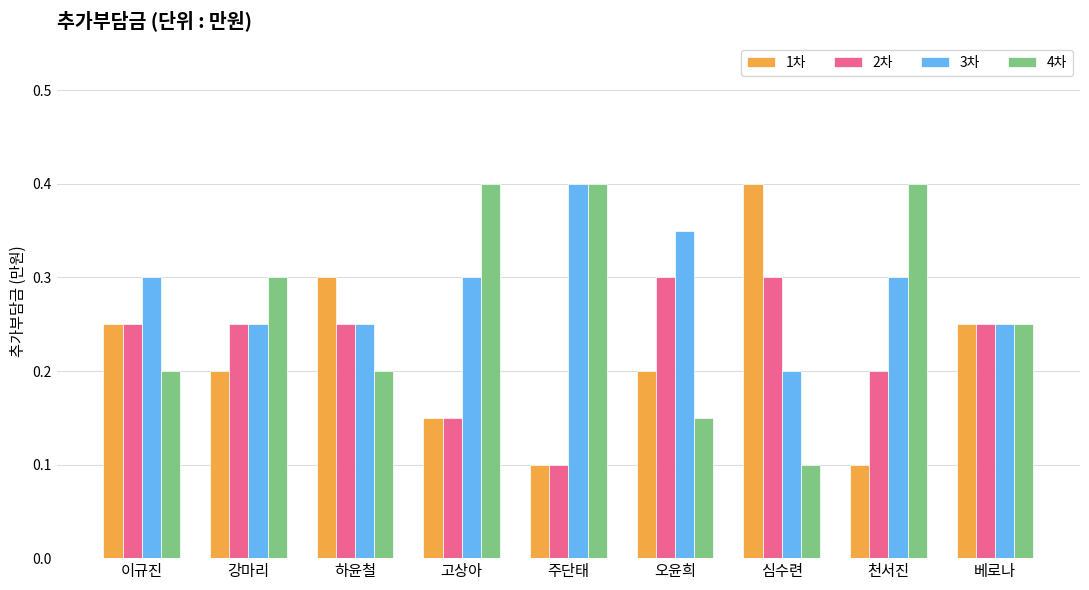

Count the number of data series in this chart.

4